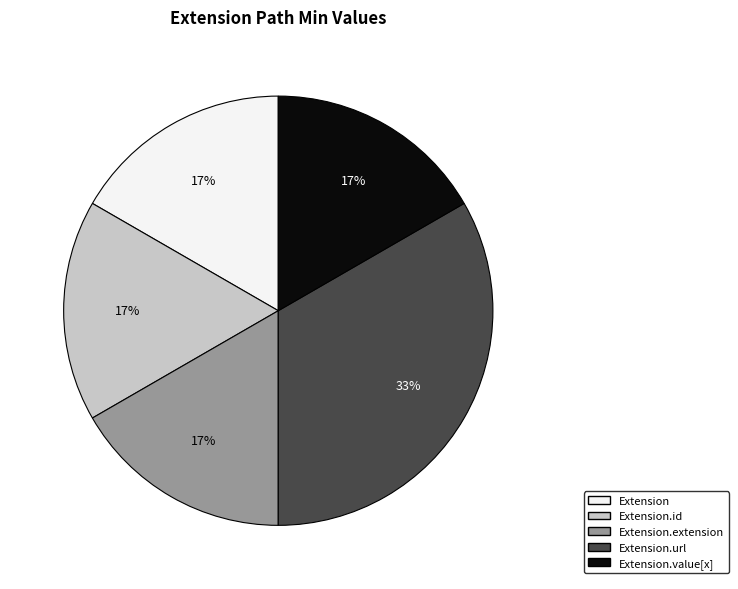

Is there a majority slice in this chart?

No